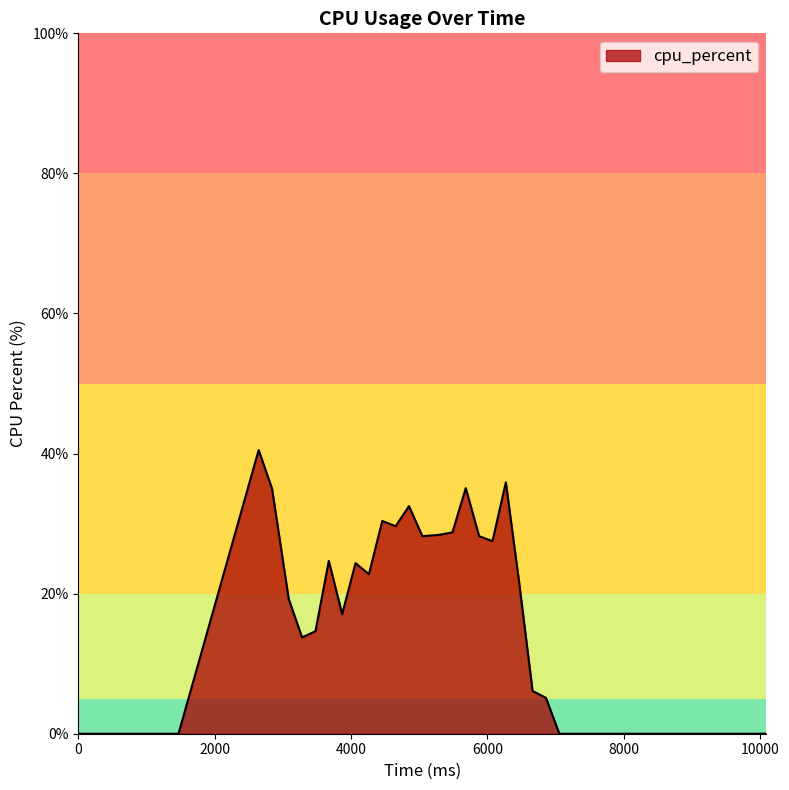

What is the maximum value shown in the chart?

40.5